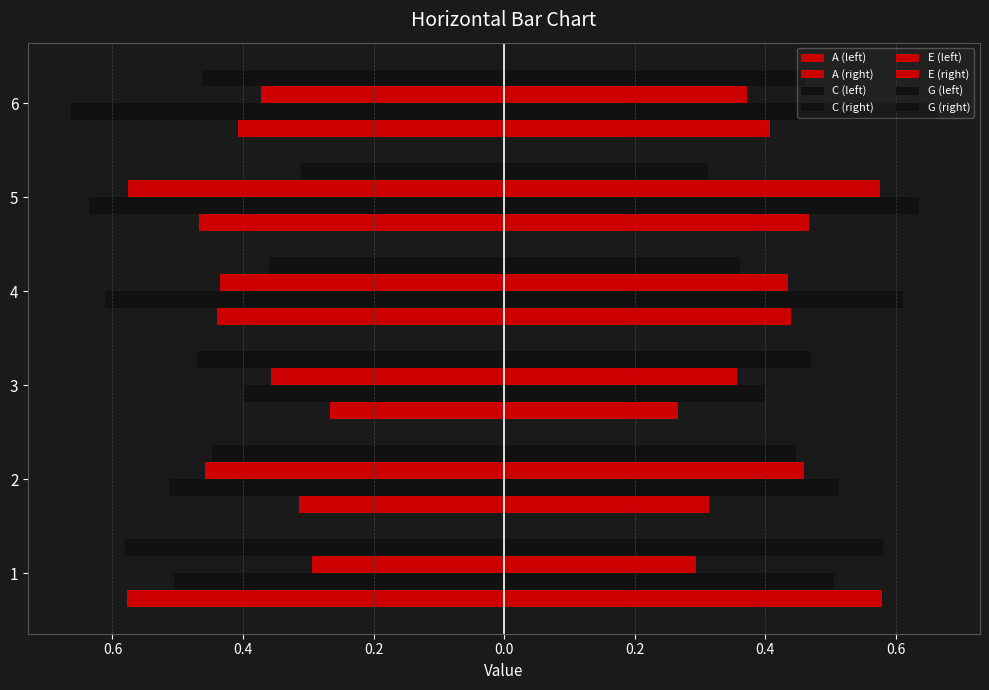

Rank the series at 1 from highest to lowest value.

E, C, A, G